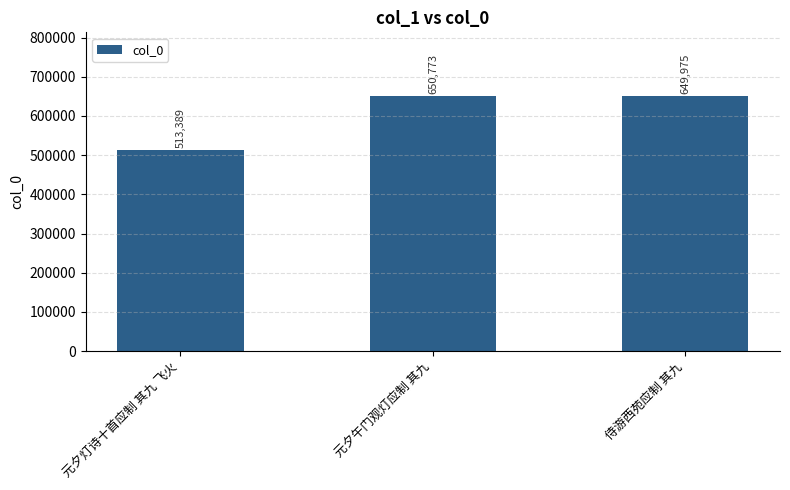

How many data points does each series have?

3